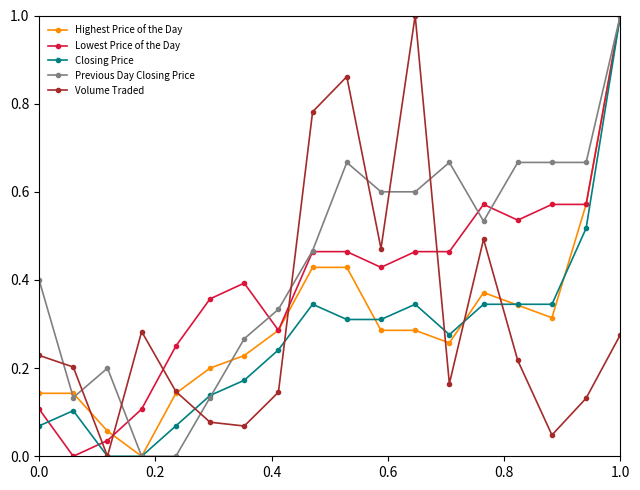

True or false: Previous Day Closing Price has more than 2 interior local peaks.

True